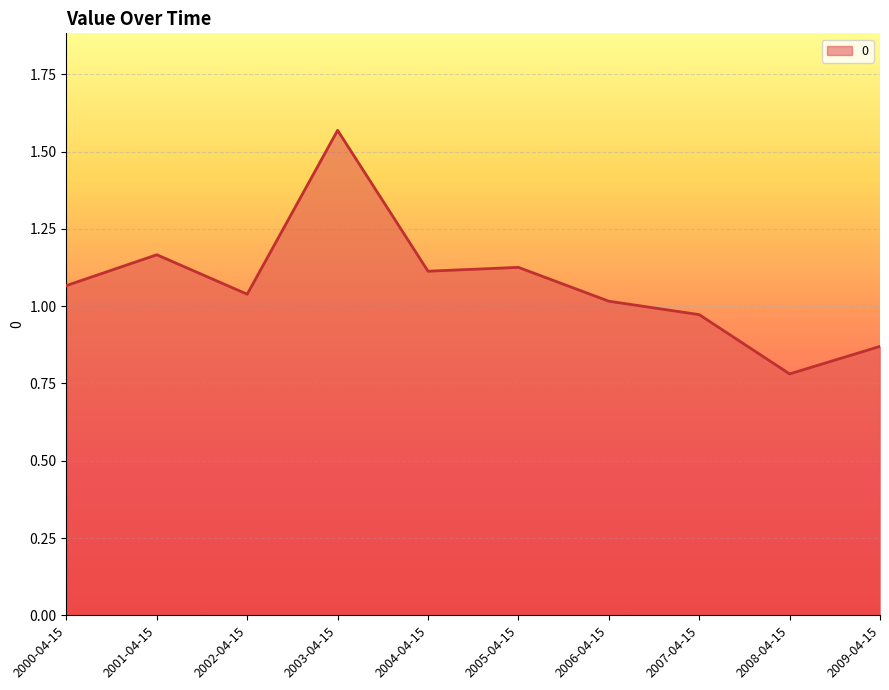

Approximately how many times larger is the value at 2008-04-15 compared to 2005-04-15?

0.7